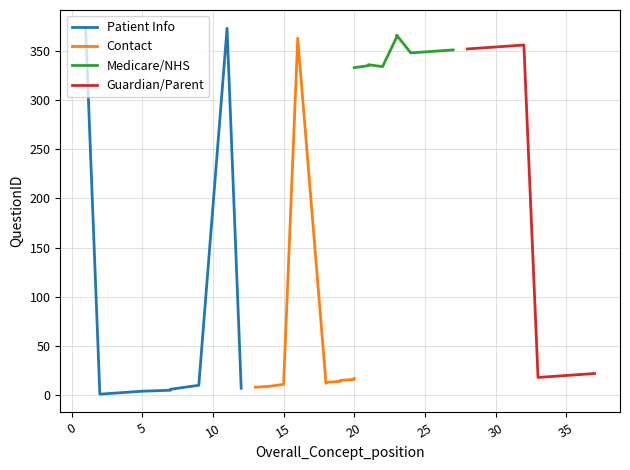

Reading left to right, what are all the values shown in this chart?

Patient Info: 372	1	2	3	4	5	6	10	373	7
Contact: 8	9	11	363	12	13	14	15	16	17
Medicare/NHS: 333	335	336	334	364	366	348	349	350	351
Guardian/Parent: 352	353	354	355	356	18	19	20	21	22